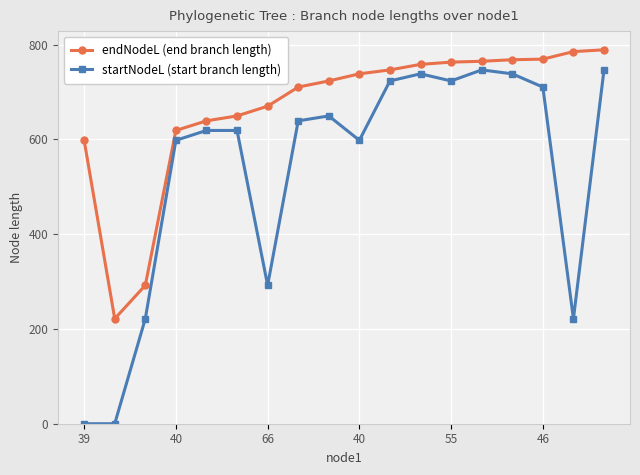

What is the minimum value for endNodeL (end branch length)?

221.6